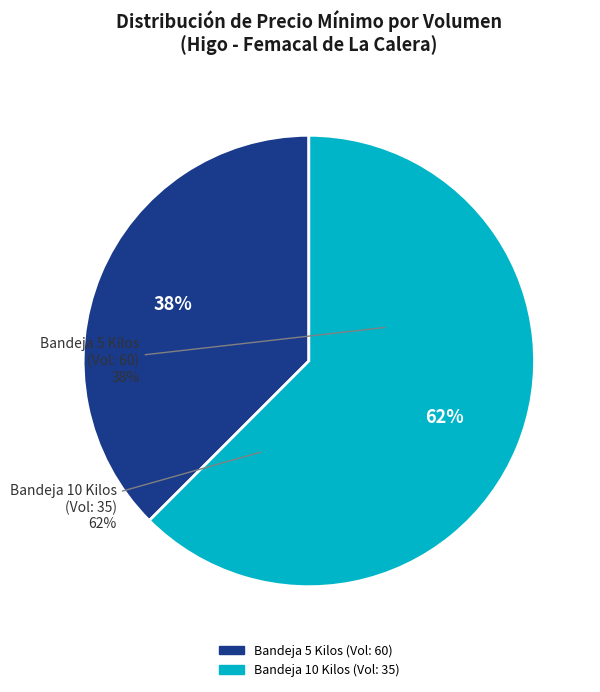

To the nearest percent, what portion does 60 represent?

38%